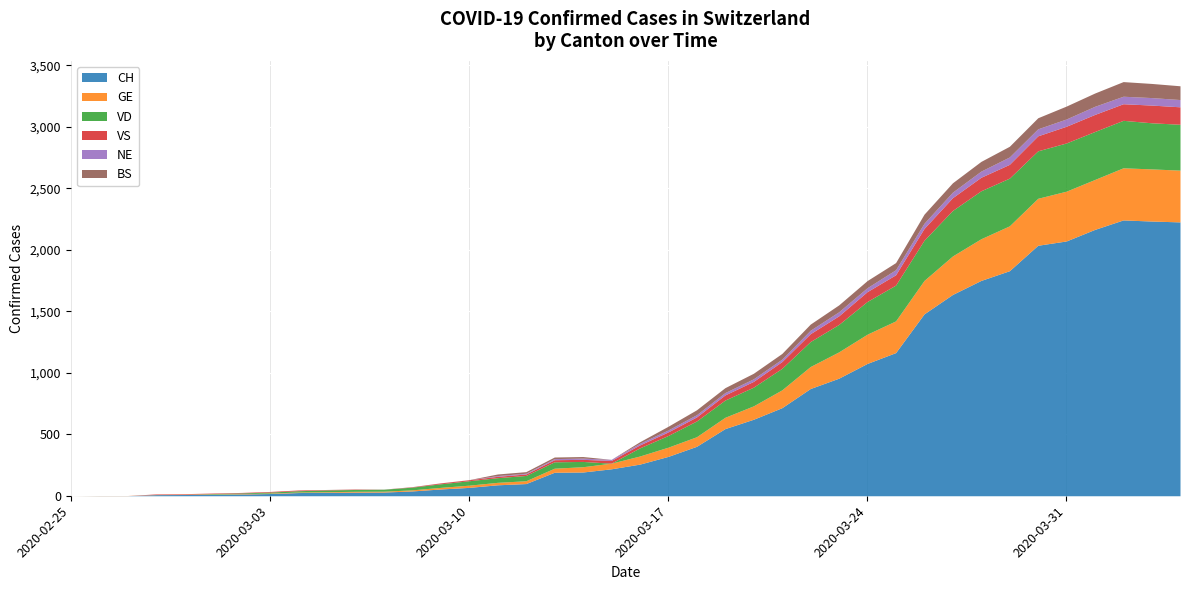

Rank the categories by GE value from highest to lowest.

37, 38, 39, 36, 35, 34, 33, 32, 31, 30, 29, 28, 27, 26, 25, 24, 23, 22, 21, 20, 19, 18, 17, 16, 15, 14, 13, 12, 10, 11, 9, 7, 8, 4, 5, 6, 3, 1, 2, 0